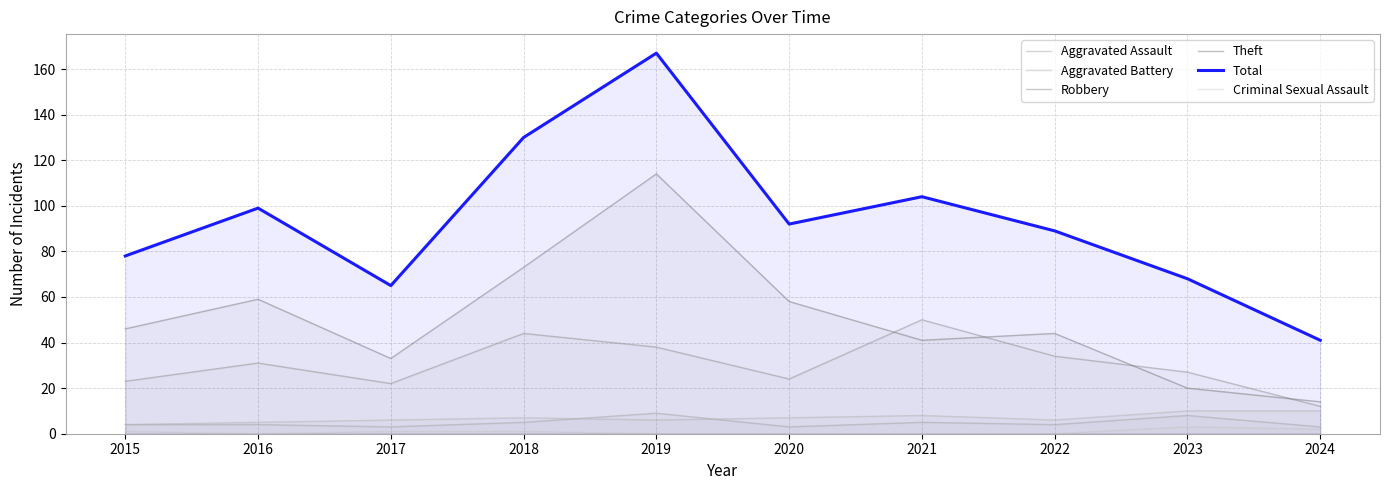

What is the sum of the Robbery values at 2016 and 2024?

43